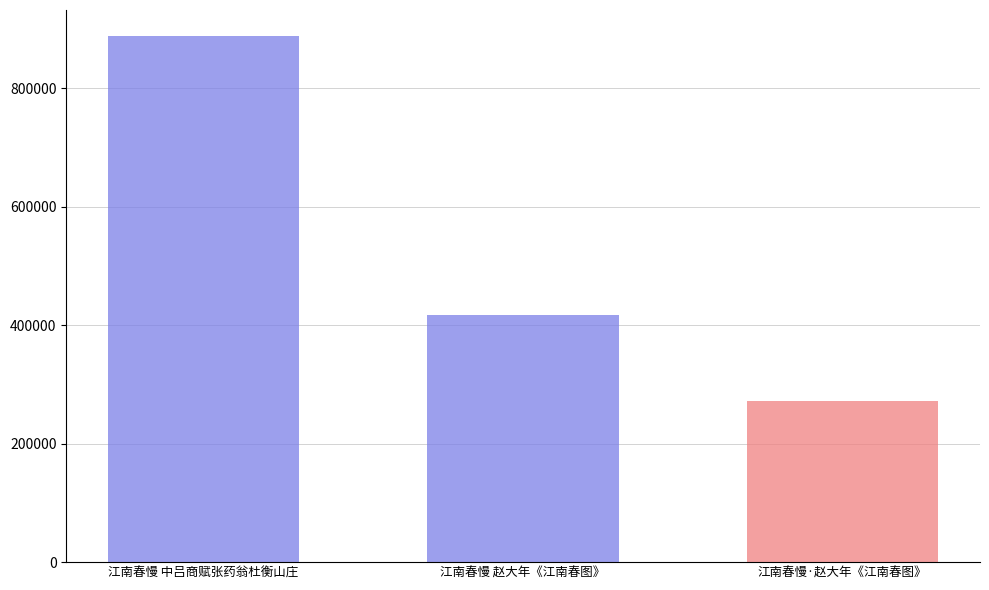

How many bars are there in total?

3